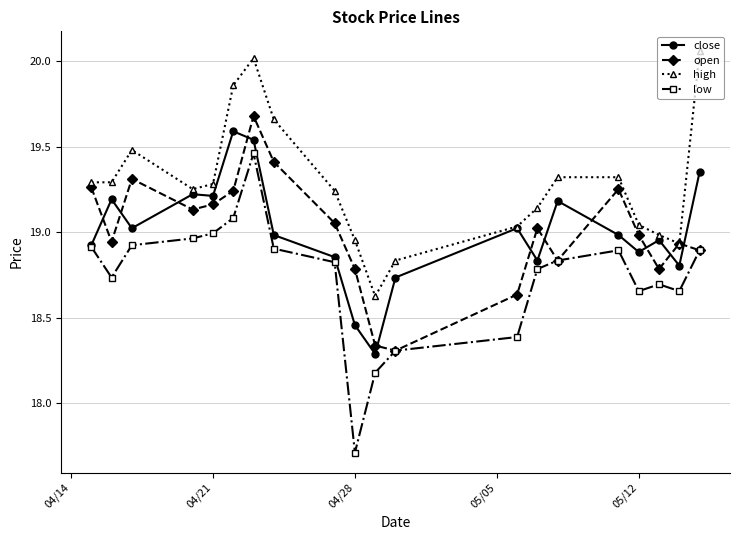

What is the maximum value for close?

19.6